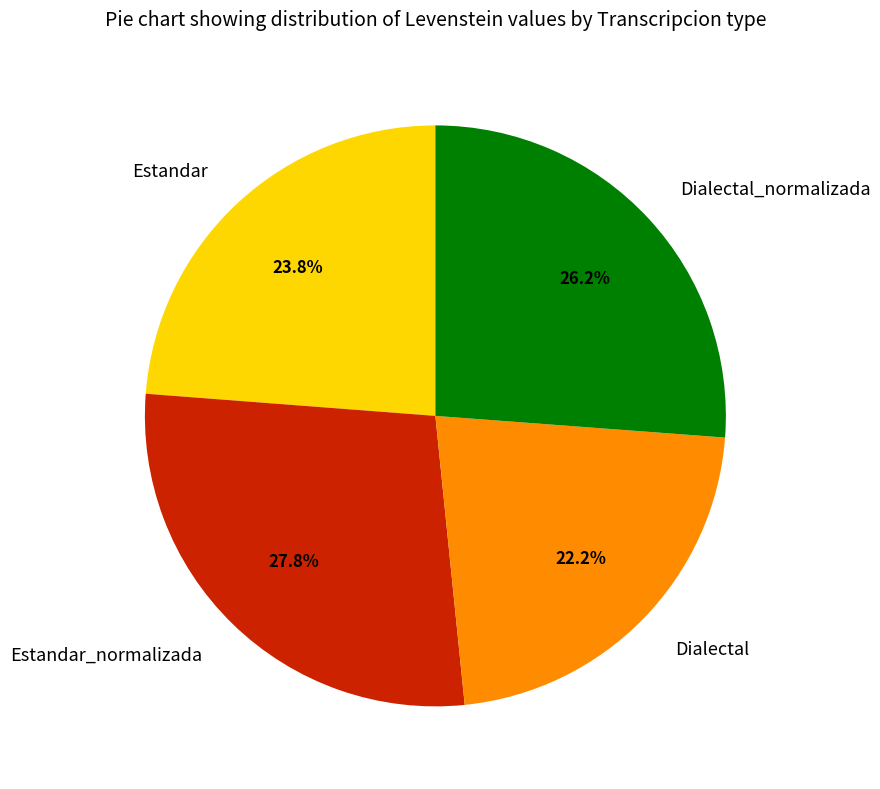

Is it true that Estandar_normalizada is 28% of the pie?

True